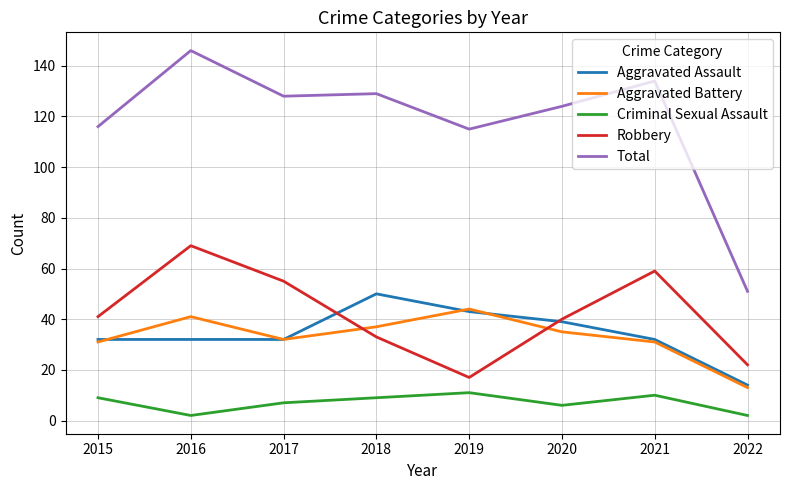

Reading left to right, extract all data points from this chart.

Aggravated Assault: 2015=32	2016=32	2017=32	2018=50	2019=43	2020=39	2021=32	2022=14
Aggravated Battery: 2015=31	2016=41	2017=32	2018=37	2019=44	2020=35	2021=31	2022=13
Criminal Sexual Assault: 2015=9	2016=2	2017=7	2018=9	2019=11	2020=6	2021=10	2022=2
Robbery: 2015=41	2016=69	2017=55	2018=33	2019=17	2020=40	2021=59	2022=22
Total: 2015=116	2016=146	2017=128	2018=129	2019=115	2020=124	2021=134	2022=51